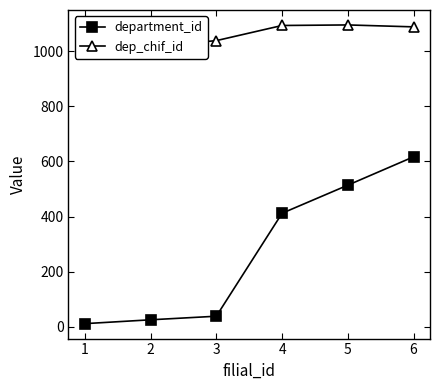

Reading left to right, list all the values displayed in this chart.

department_id: 11	25	38	412	514	617
dep_chif_id: 1049	1018	1039	1094	1096	1089